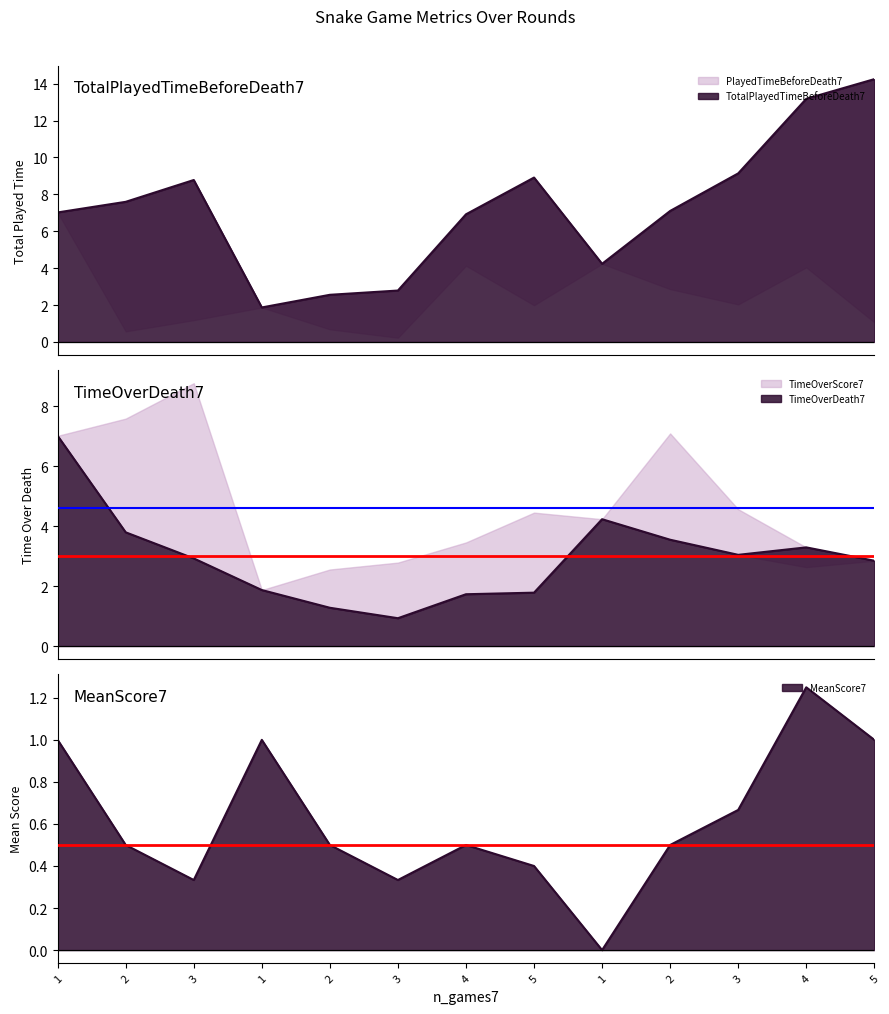

Reading left to right, extract all data points from this chart.

TotalPlayedTimeBeforeDeath7: 7.0	7.6	8.8	1.9	2.6	2.8	6.9	8.9	4.2	7.1	9.1	13.2	14.2
TimeOverDeath7: 7.0	3.8	2.9	1.9	1.3	0.9	1.7	1.8	4.2	3.5	3.0	3.3	2.8
MeanScore7: 1.0	0.5	0.3	1.0	0.5	0.3	0.5	0.4	0.0	0.5	0.7	1.2	1.0